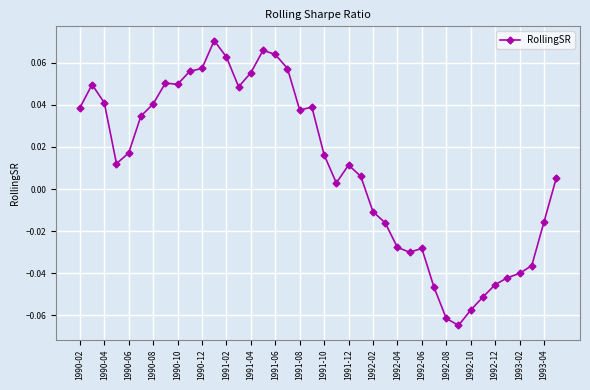

True or false: there are more than 1 points higher than both neighbors.

True